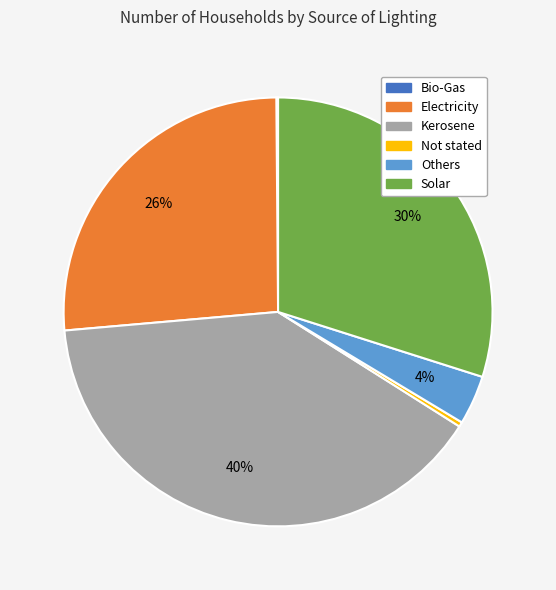

Which has a higher value, Kerosene or Solar?

Kerosene